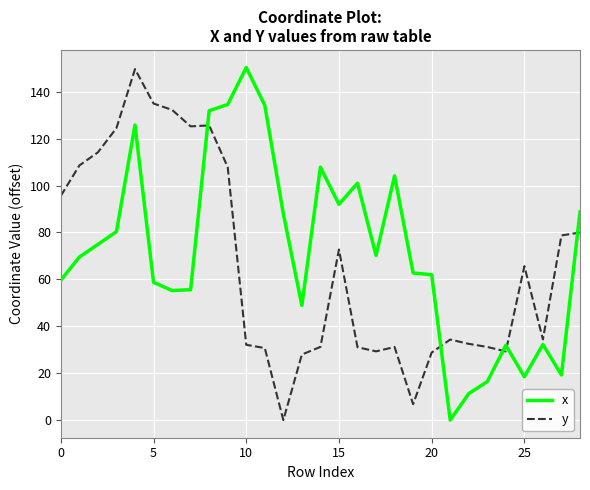

What is the greatest value displayed?

150.3